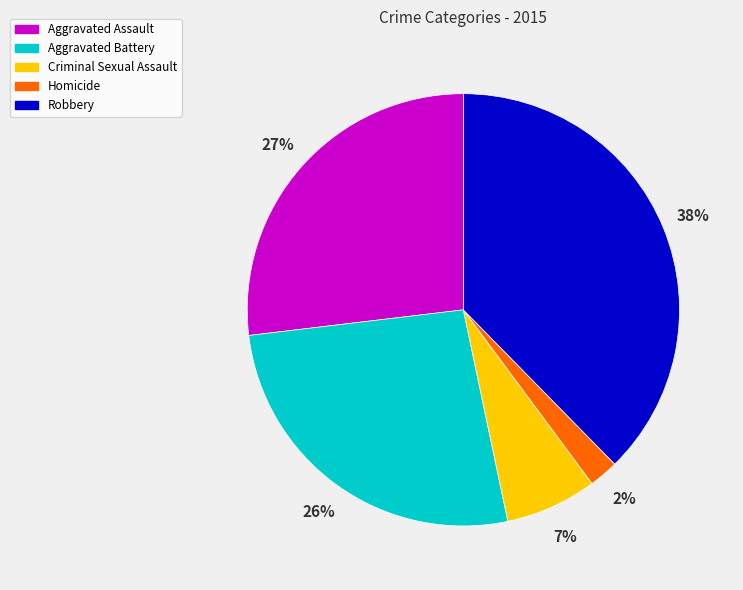

To the nearest percent, what is the average slice percentage?

20%